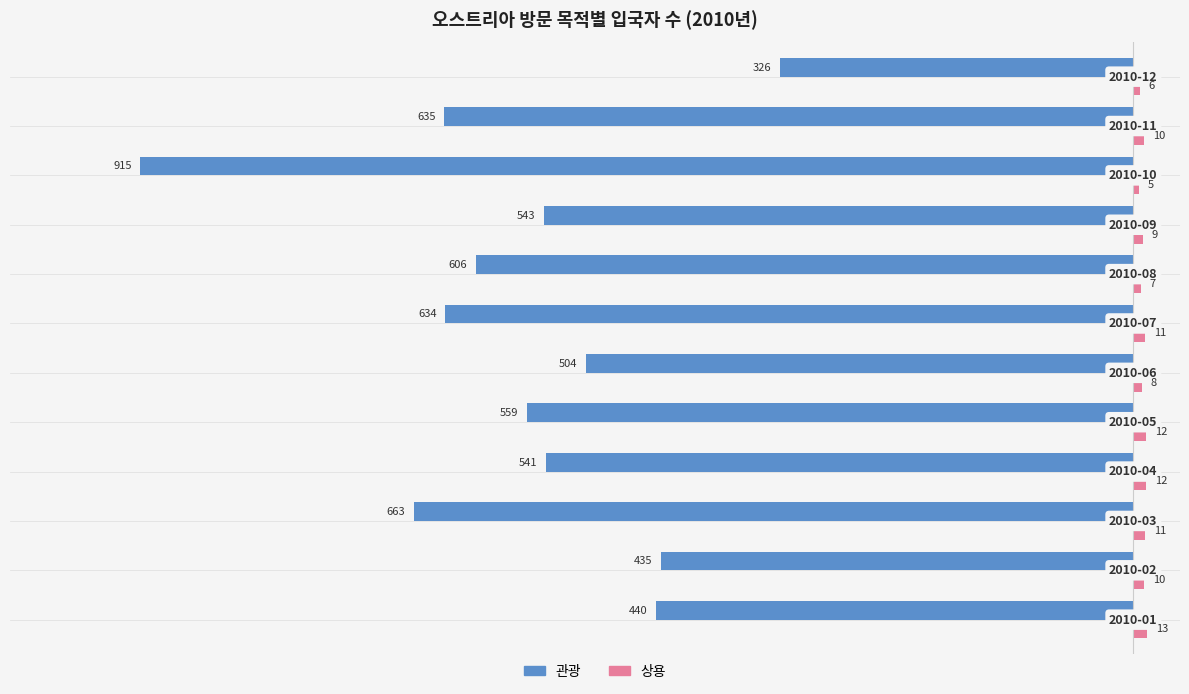

What is the difference between the maximum and minimum values in the 상용 series?

8